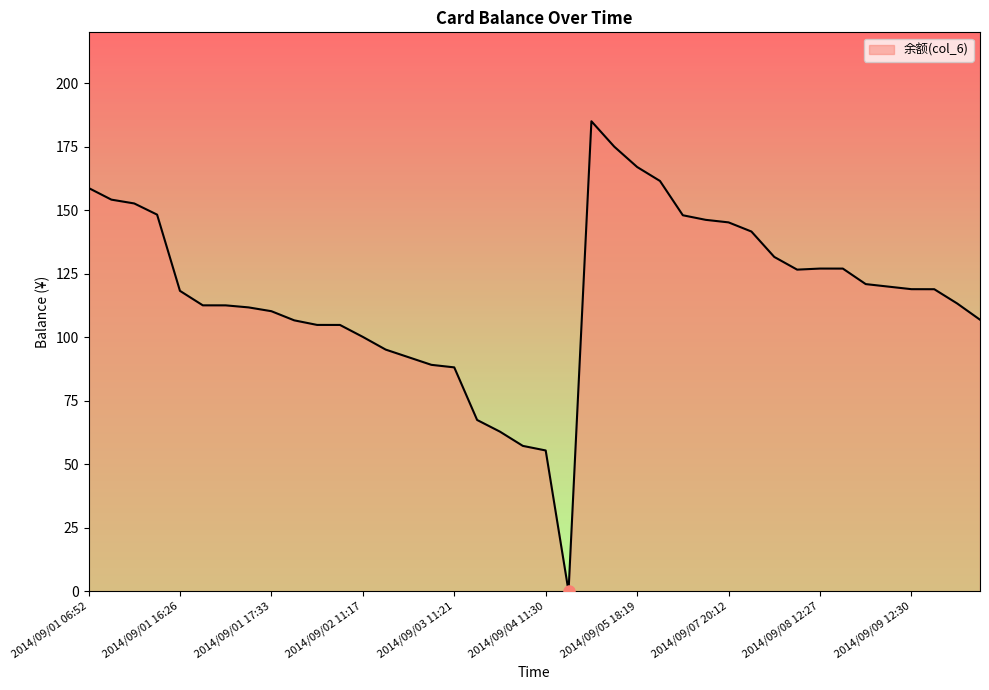

What is the maximum value shown in the chart?

185.0